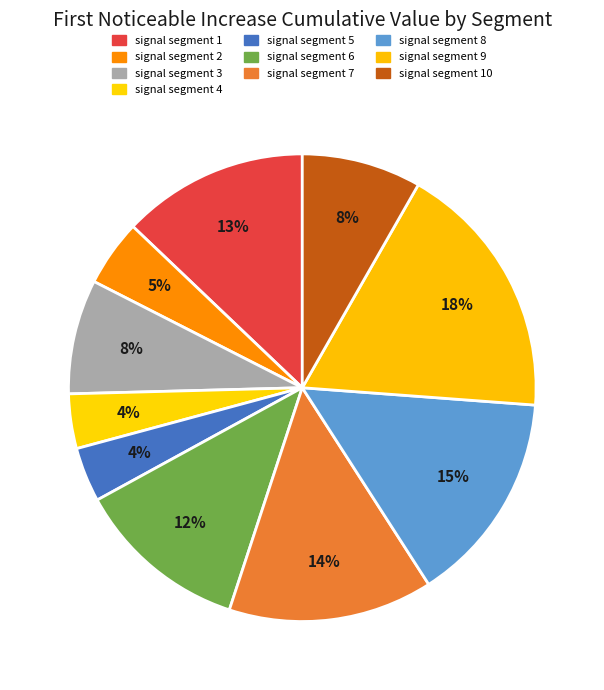

Count the number of slices in the pie.

10